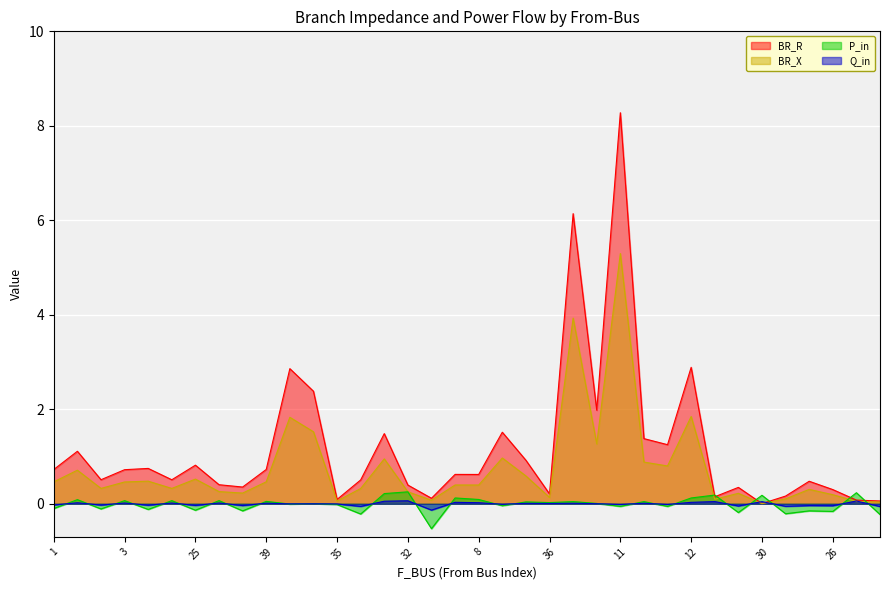

What are all the series names shown in the legend?

BR_R, BR_X, P_in, Q_in